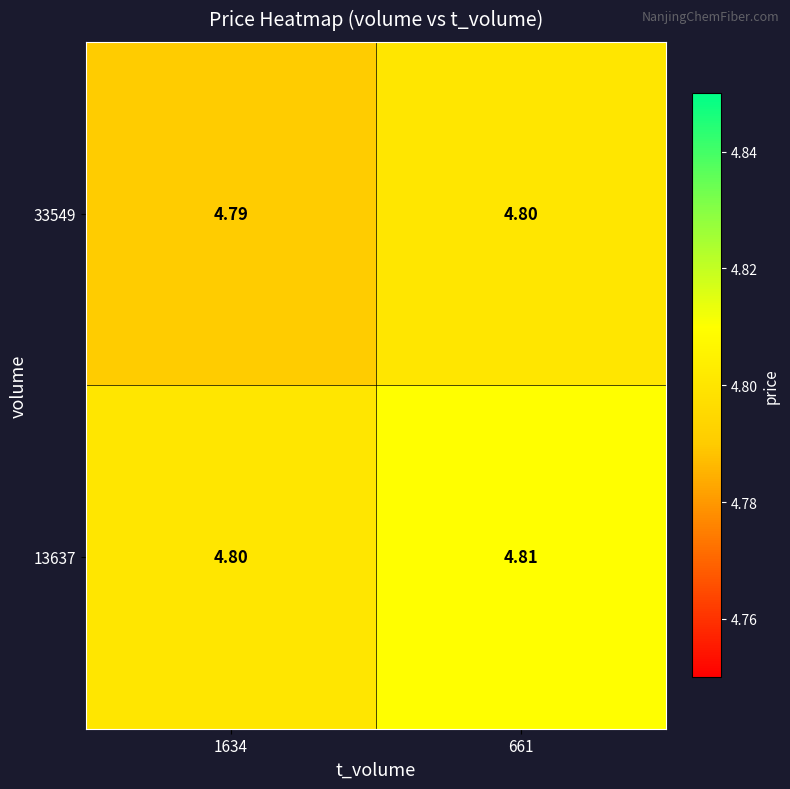

Is the value of 33549 at 1634 greater than the value of 13637 at 1634?

No